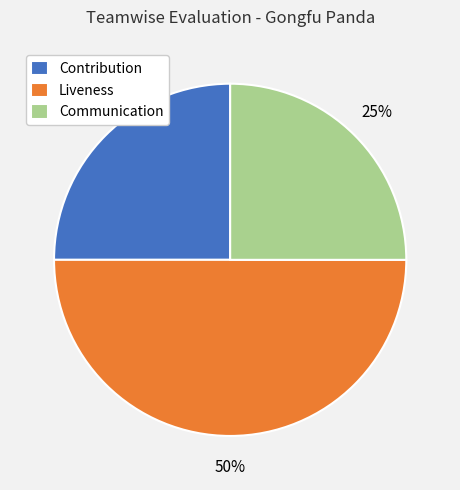

Is it true that Contribution is 25% of the pie?

True